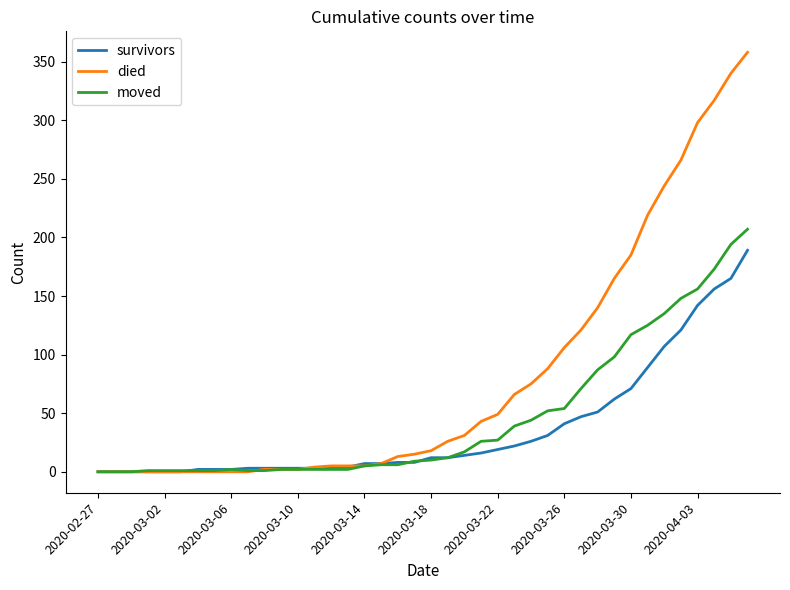

Which series has the largest total across all categories?

died